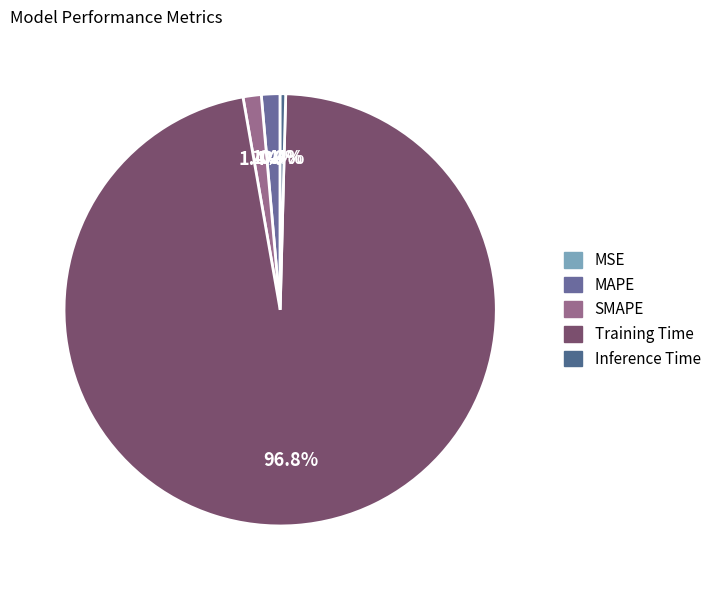

How many segments does this pie chart have?

5